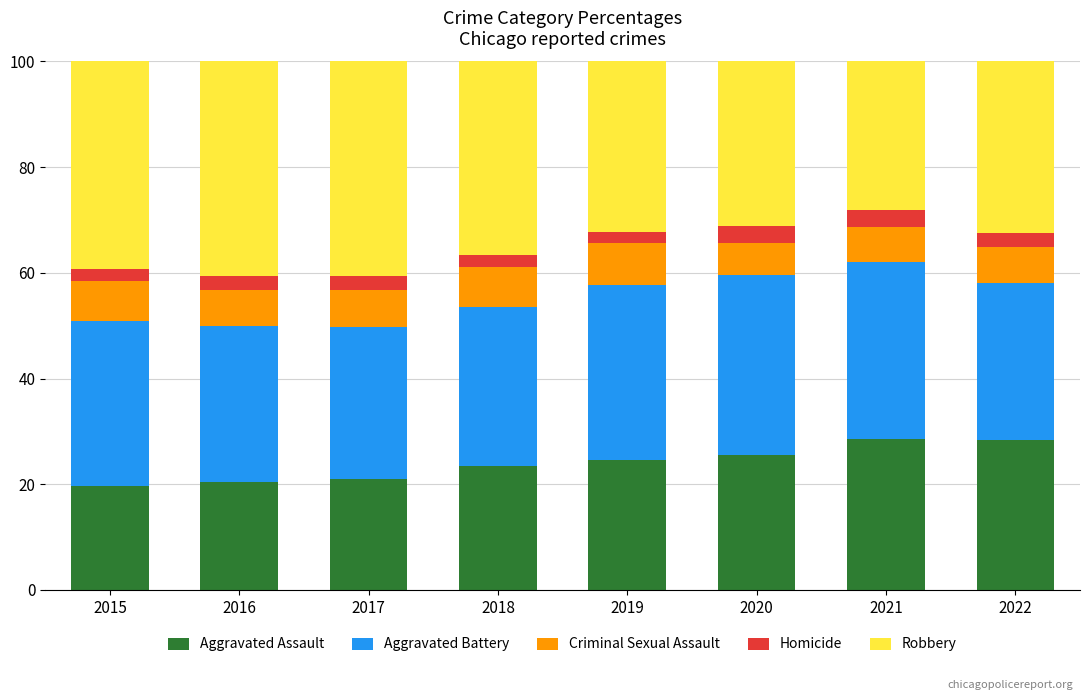

What is the highest value of the Aggravated Assault series?

28.7